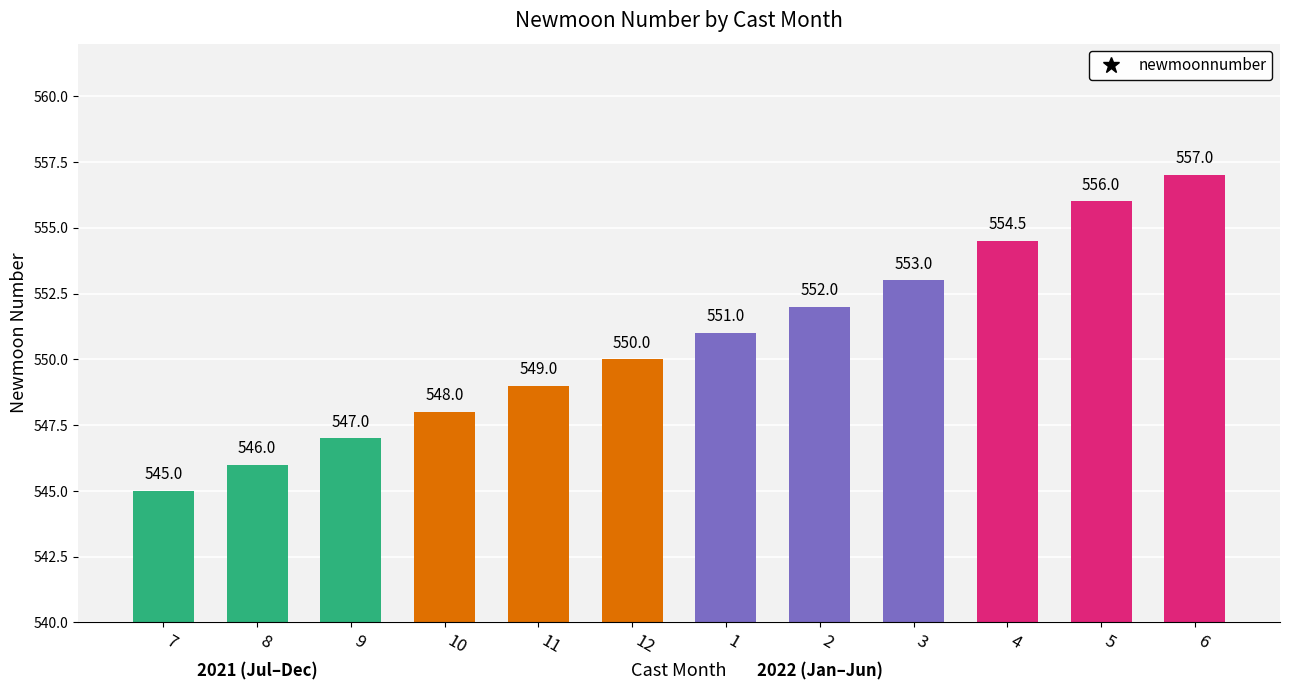

Reading left to right, what are all the values shown in this chart?

7=545.0	8=546.0	9=547.0	10=548.0	11=549.0	12=550.0	1=551.0	2=552.0	3=553.0	4=554.5	5=556.0	6=557.0